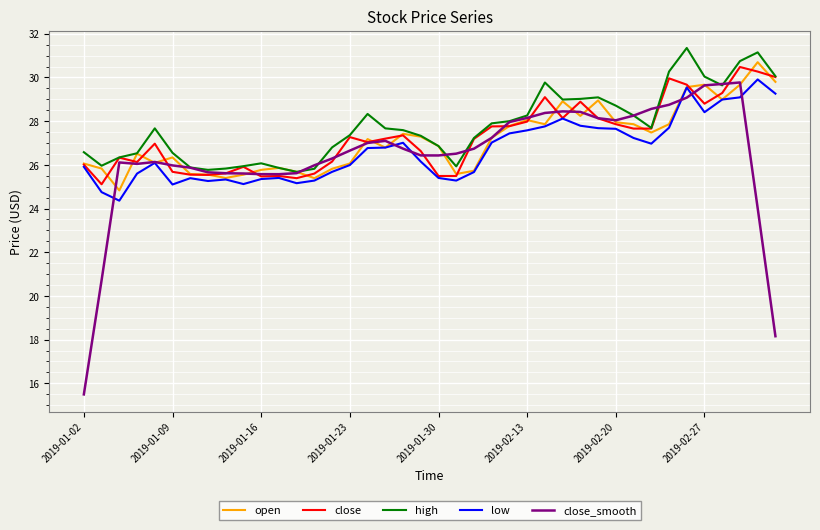

True or false: high and low cross at least once.

False